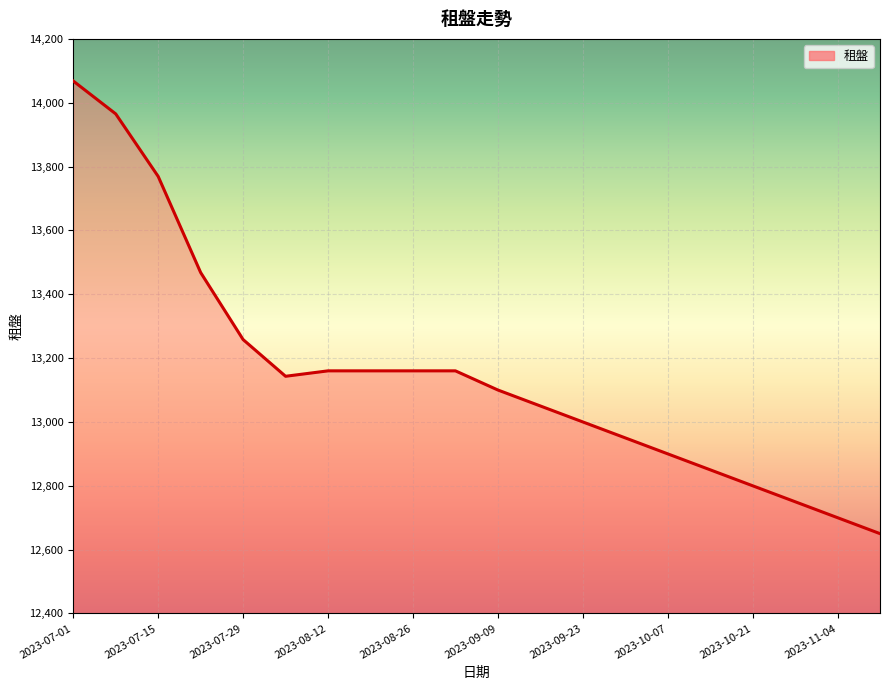

What is the maximum value shown in the chart?

14068